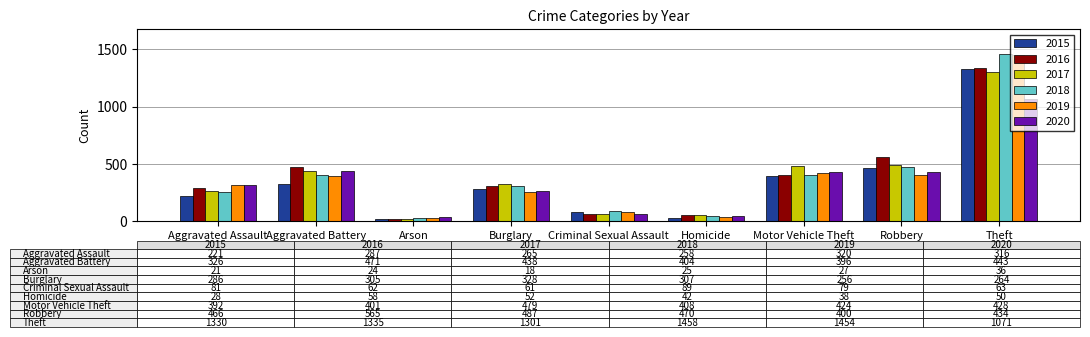

What is the total value across all series at Homicide?

268